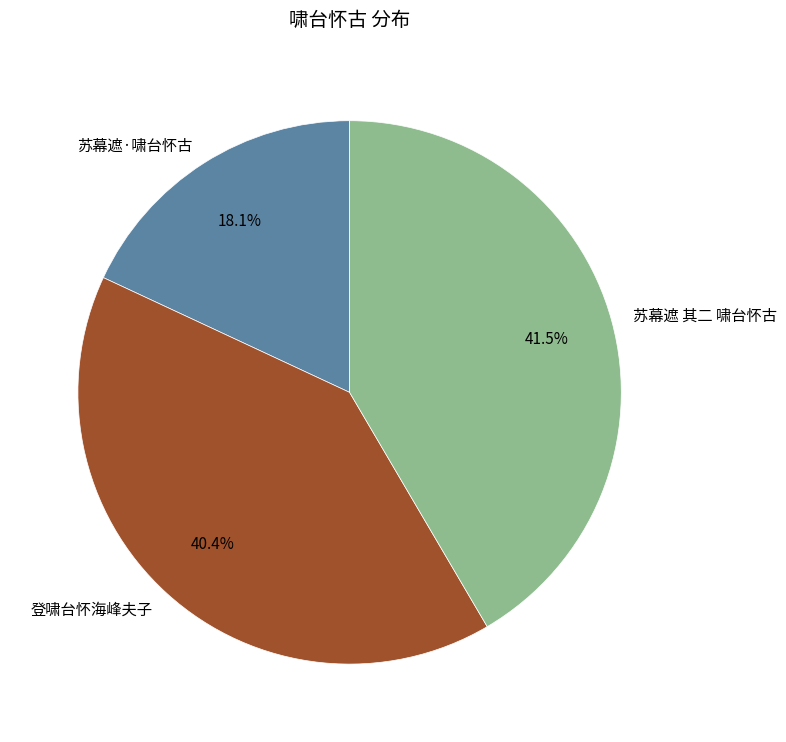

Does any single category account for the majority?

No